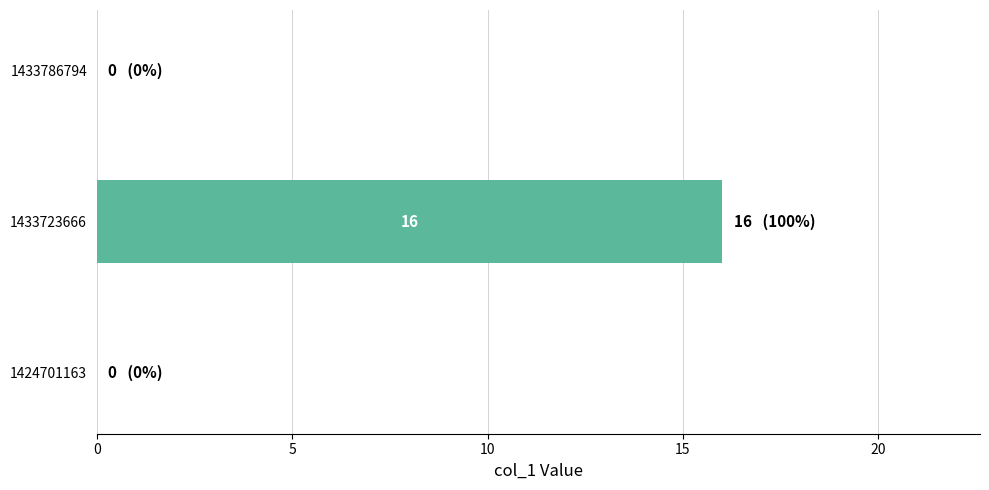

At which category does the chart reach its peak across all series?

1433723666